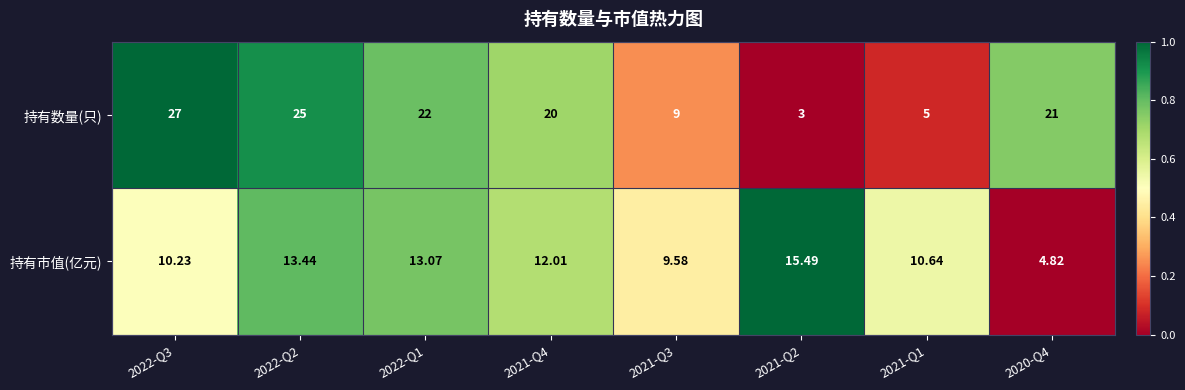

At 2021-Q2, list the series in order from largest to smallest.

持有市值(亿元), 持有数量(只)